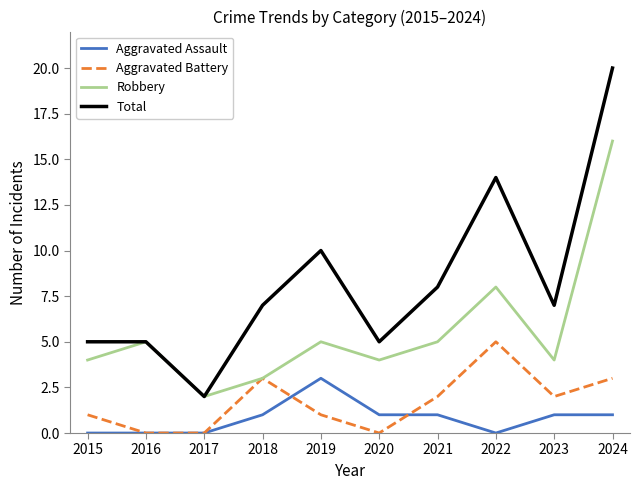

Is the value of Aggravated Battery at 2023 greater than the value of Robbery at 2018?

No